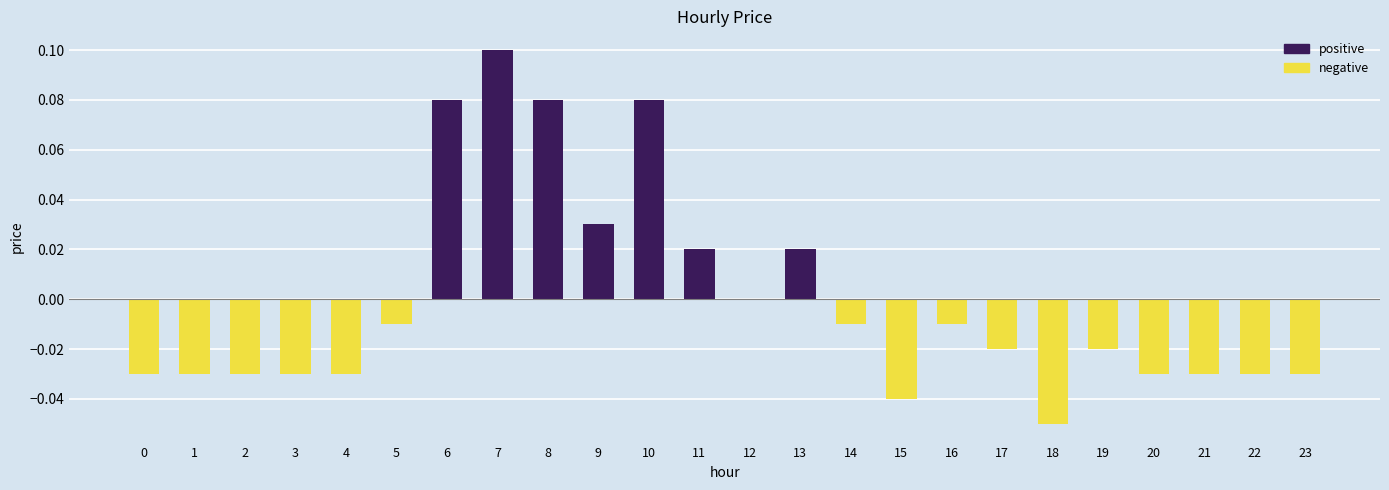

Between 9 and 12, which is larger?

9